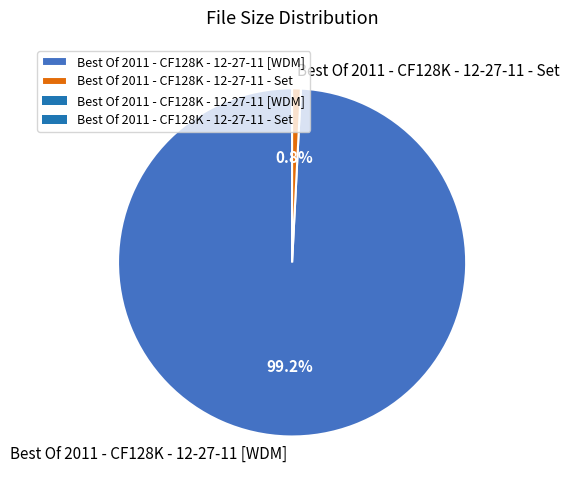

What percentage do Best Of 2011 - CF128K - 12-27-11 - Set and Best Of 2011 - CF128K - 12-27-11 [WDM] together represent?

100.0%